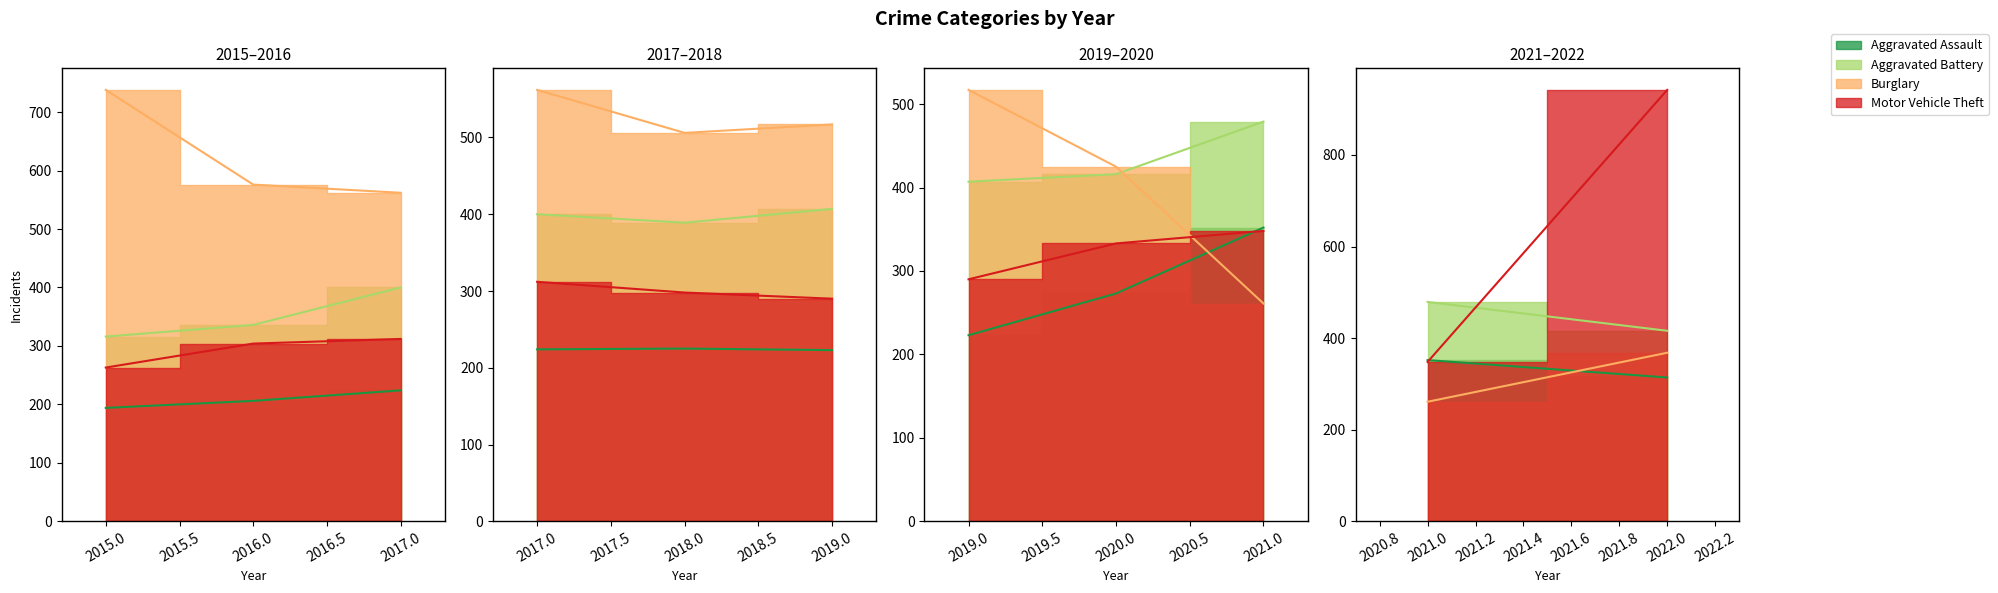

How many data points in Motor Vehicle Theft are less than 312?

4